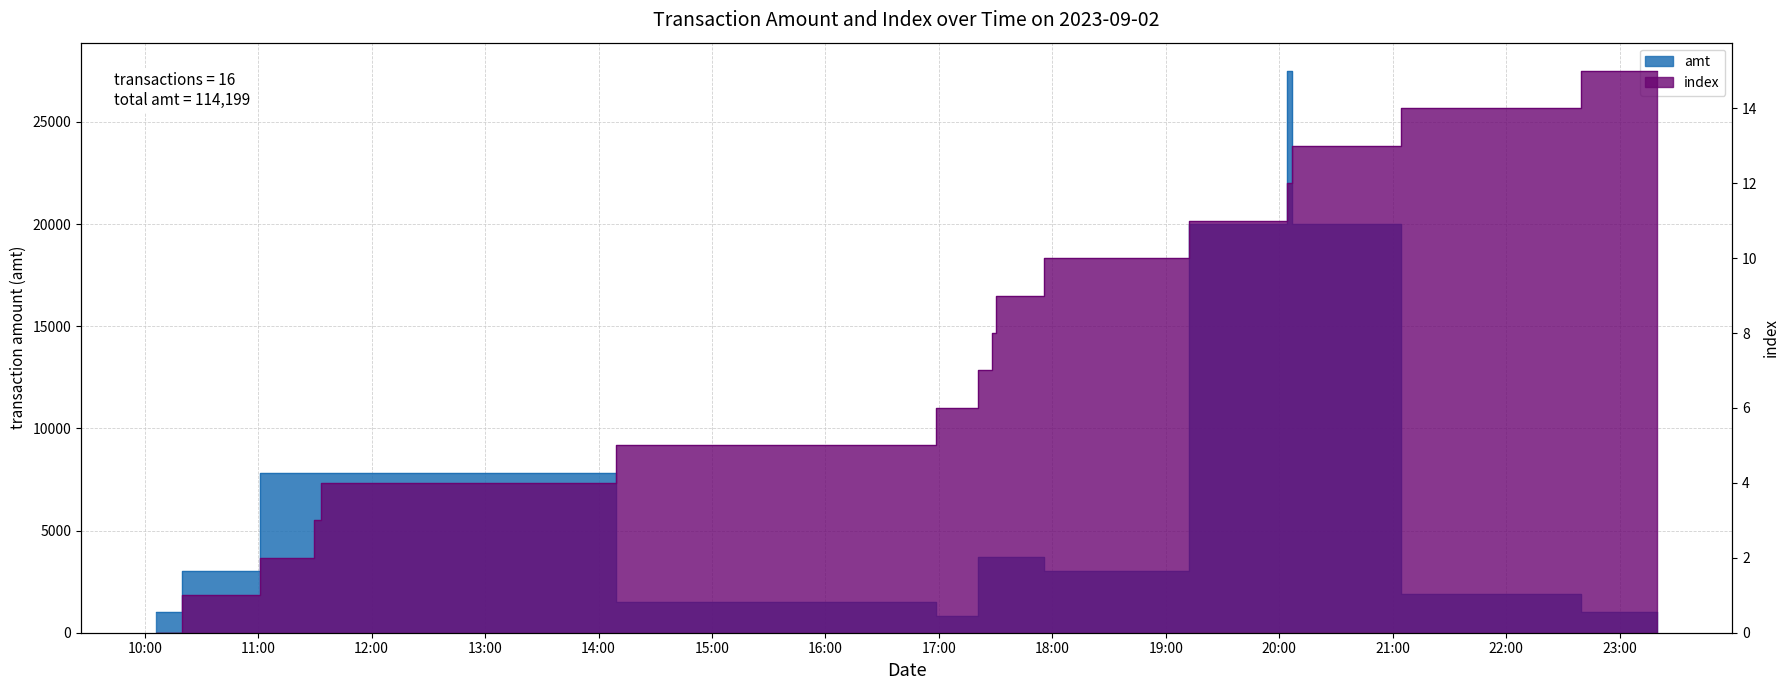

Reading left to right, what are all the values shown in this chart?

amt: 1000	3000	7800	7800	7800	1500	799	3700	3700	3700	3000	20000	27500	20000	1900	1000
index: 0	1	2	3	4	5	6	7	8	9	10	11	12	13	14	15